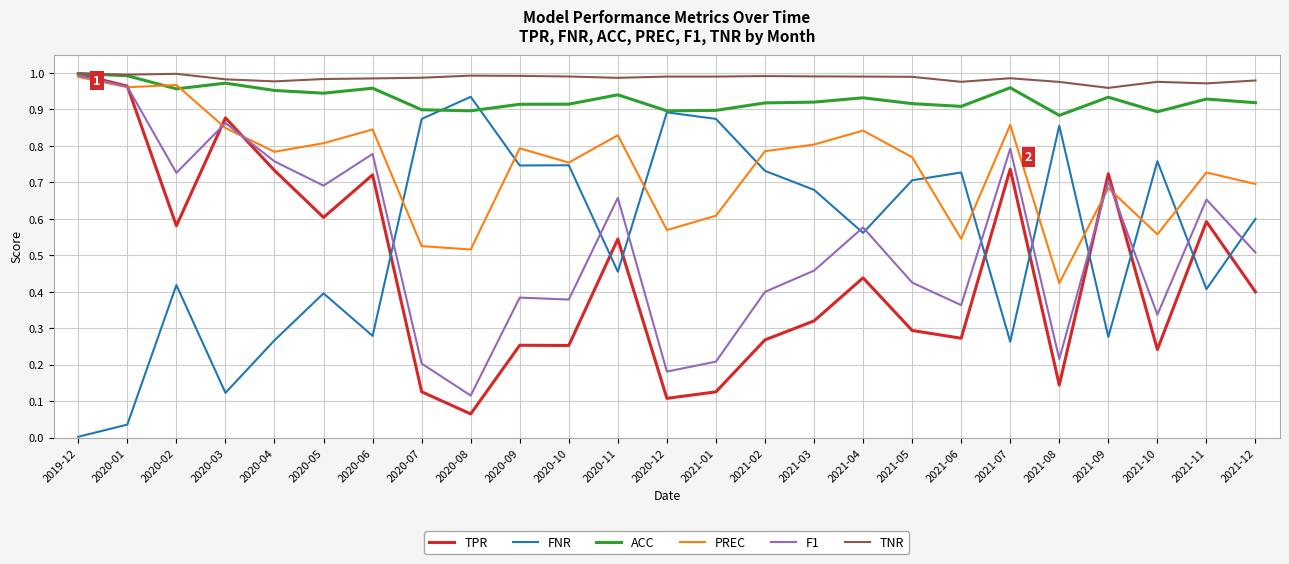

Does the chart display data point markers on the line(s)?

No